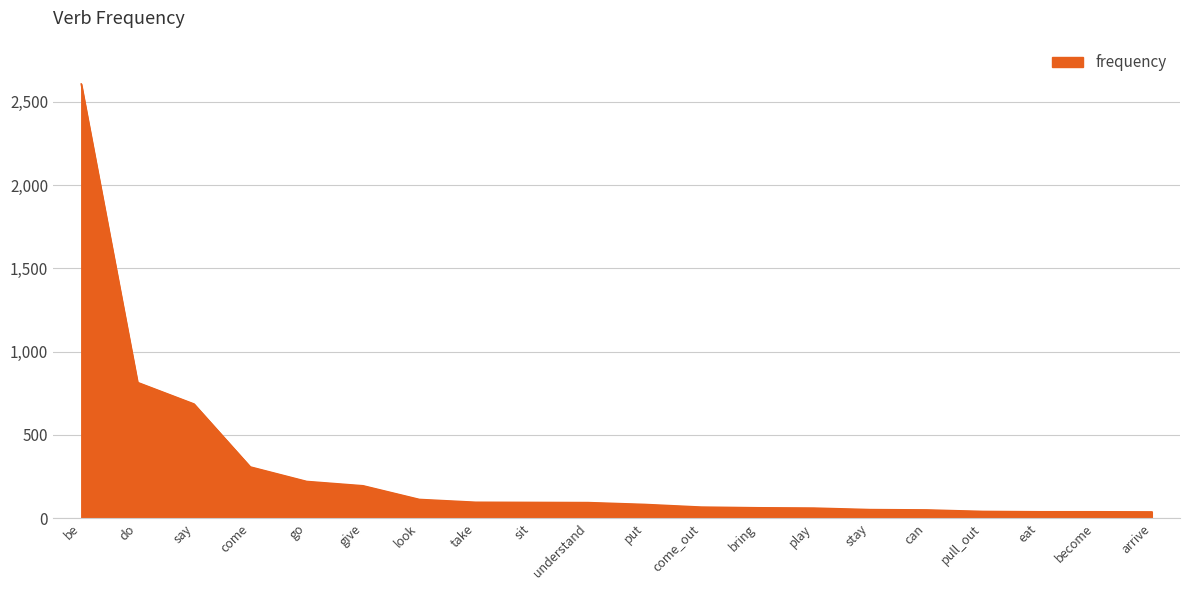

What is the smallest value displayed?

37